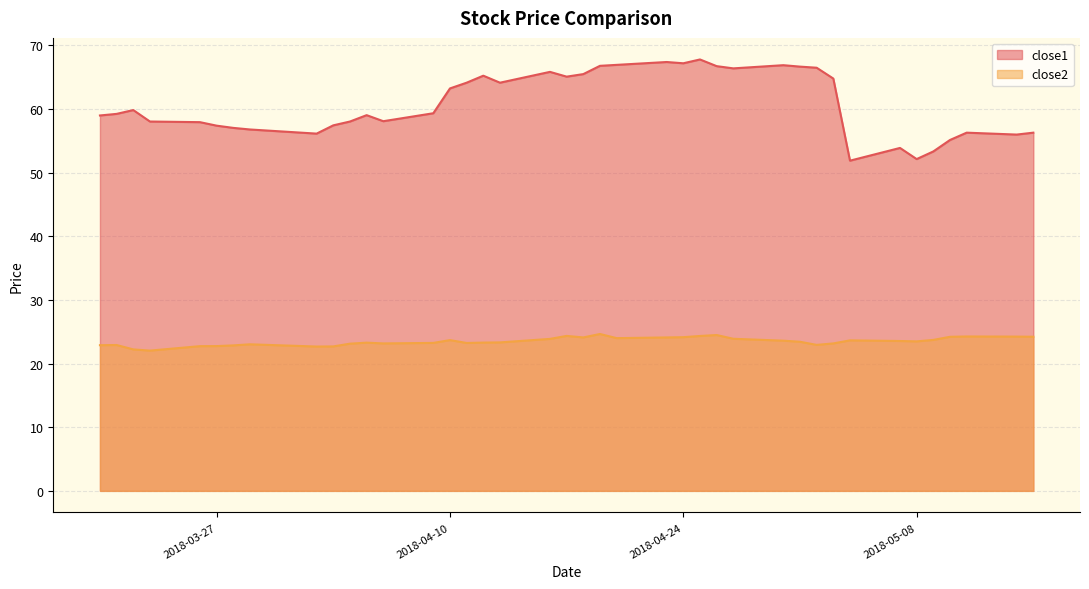

True or false: close2 and close1 intersect in this chart.

False